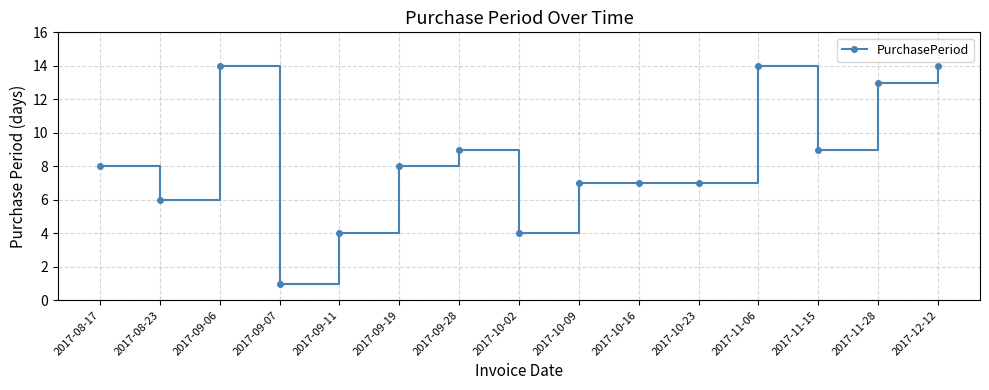

The chart shows a value of 14 at 2017-12-12. True or false?

True